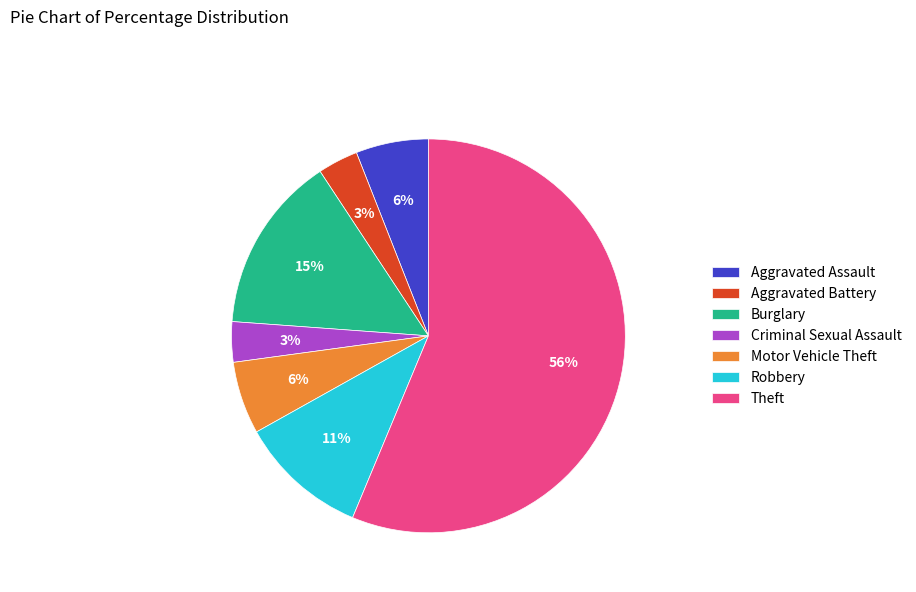

Between Burglary and Robbery, which is larger?

Burglary